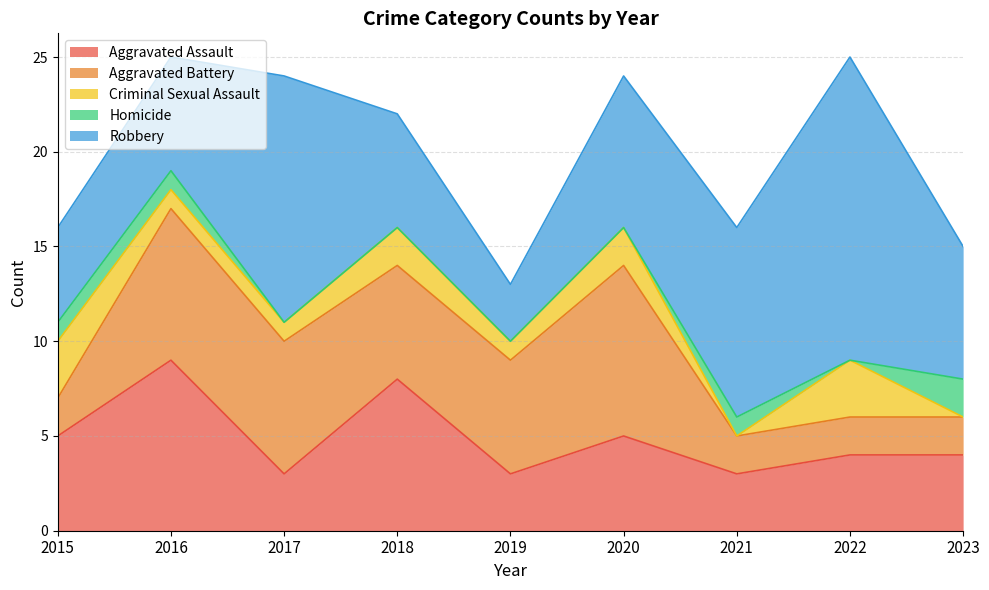

True or false: Aggravated Battery has more than 1 interior local peaks.

True